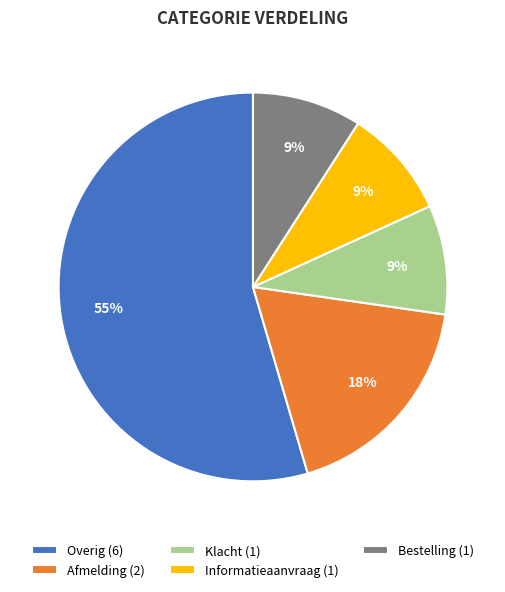

What percentage is the Afmelding (2) slice, to the nearest percent?

18%